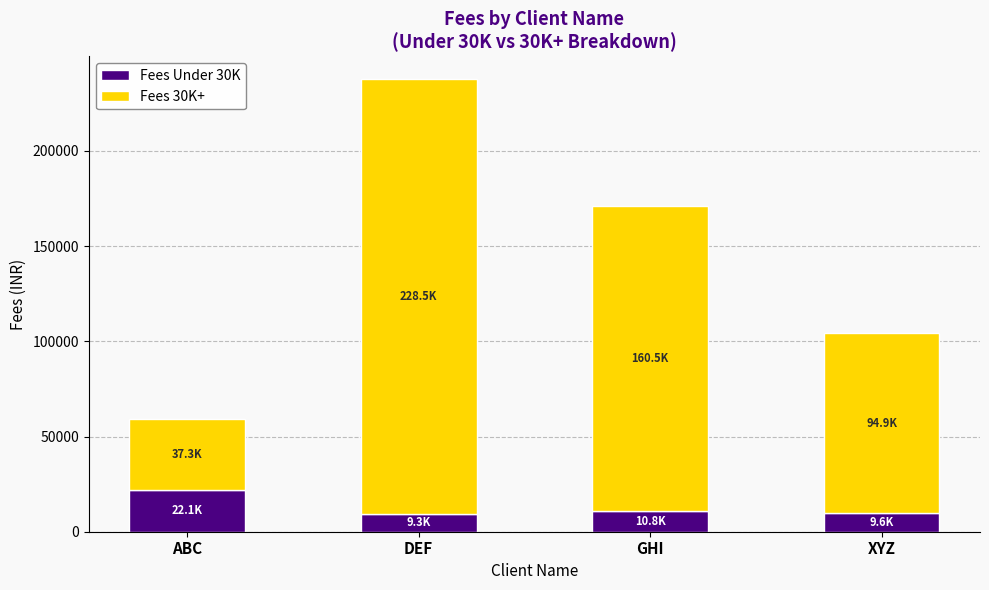

How many categories are shown in the chart?

4